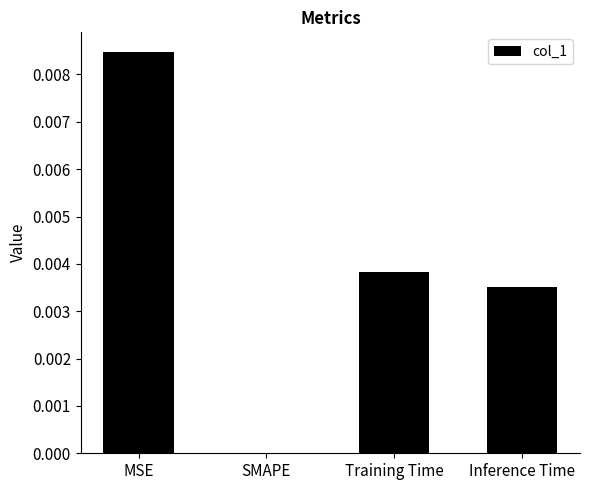

Count the values in the range 0 to 1.

4